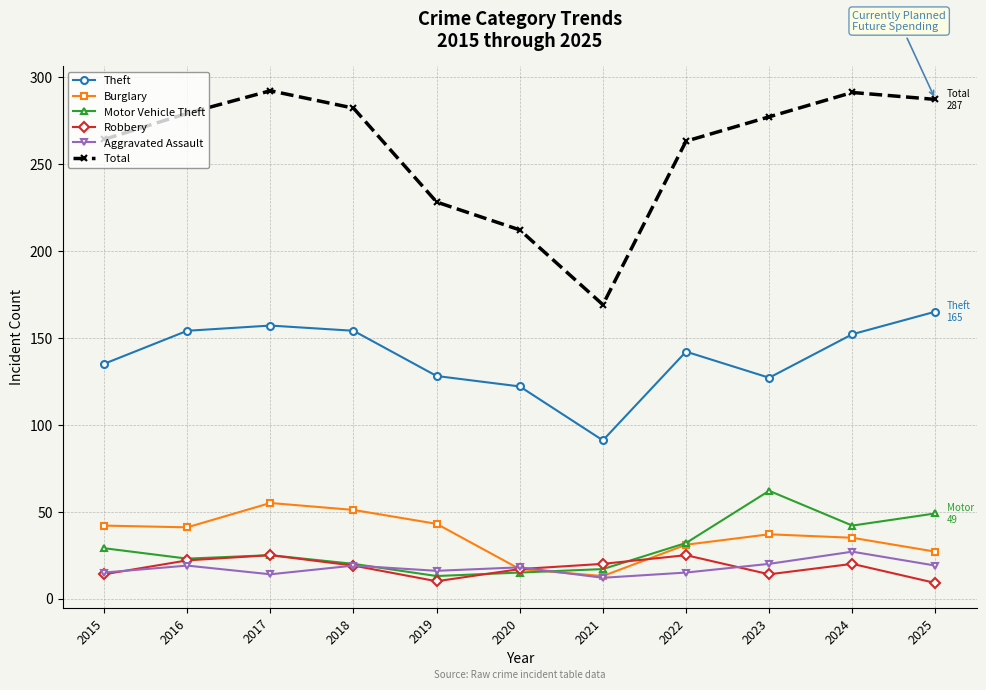

At which category does Total reach its first local peak?

2017